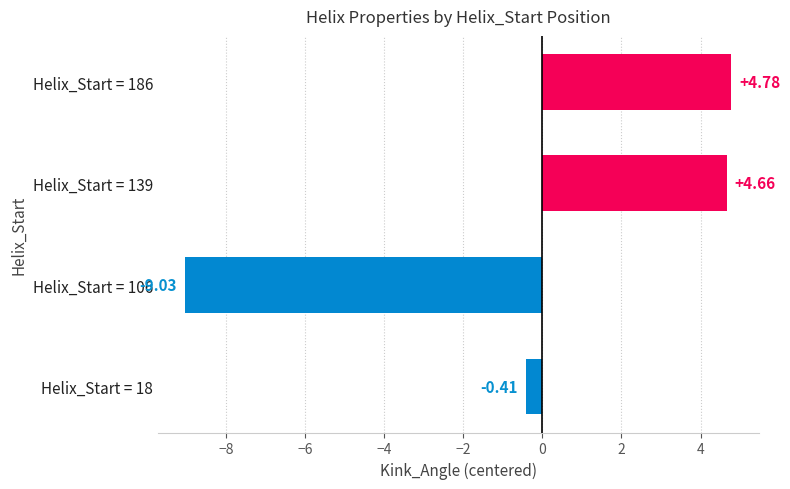

What is the difference between the maximum and minimum values?

13.8